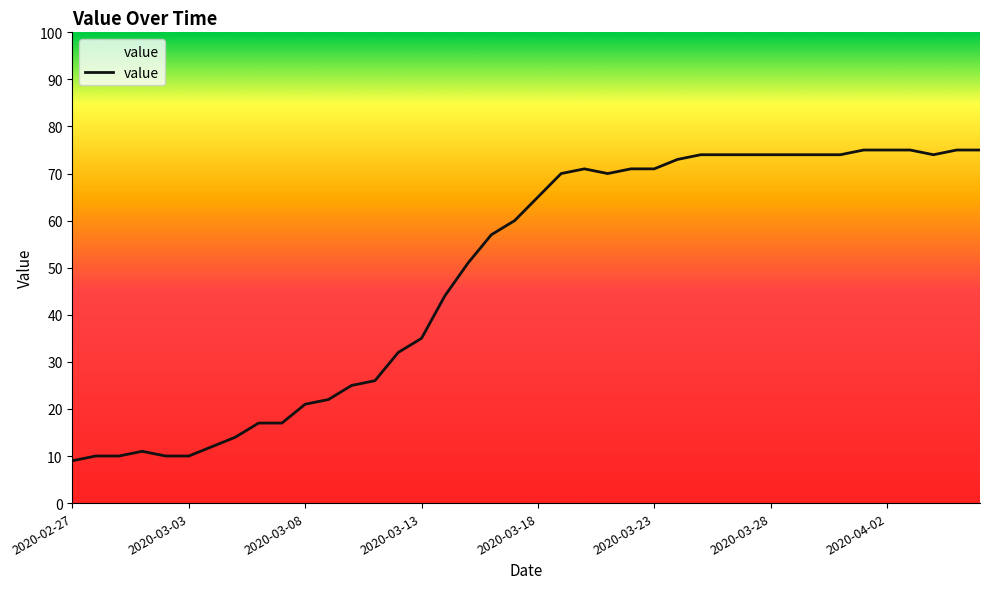

Reading left to right, transcribe all the data shown in this chart.

9	10	10	11	10	10	12	14	17	17	21	22	25	26	32	35	44	51	57	60	65	70	71	70	71	71	73	74	74	74	74	74	74	74	75	75	75	74	75	75